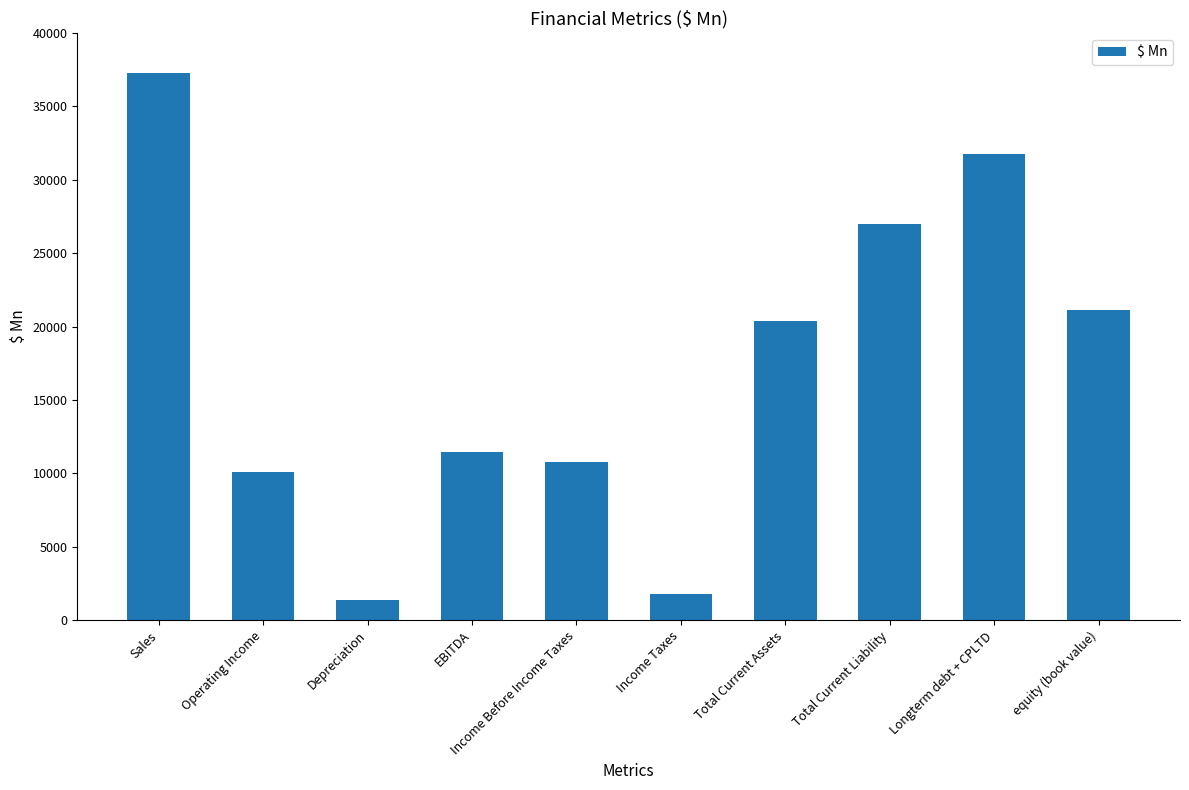

Does the chart contain stacked bars?

No